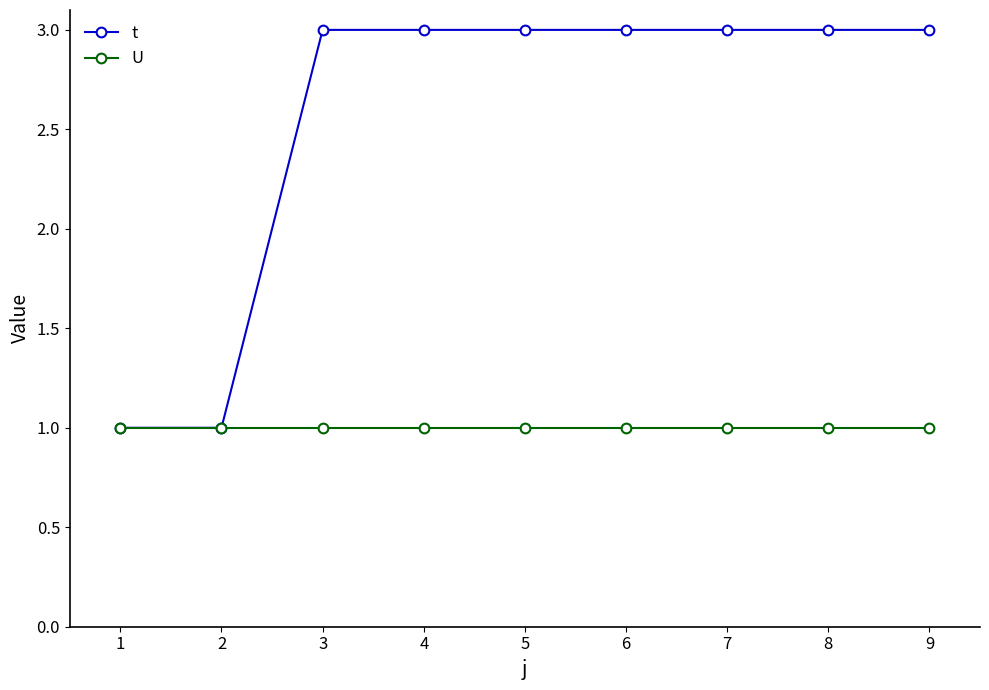

Which series has the largest range (max minus min)?

t